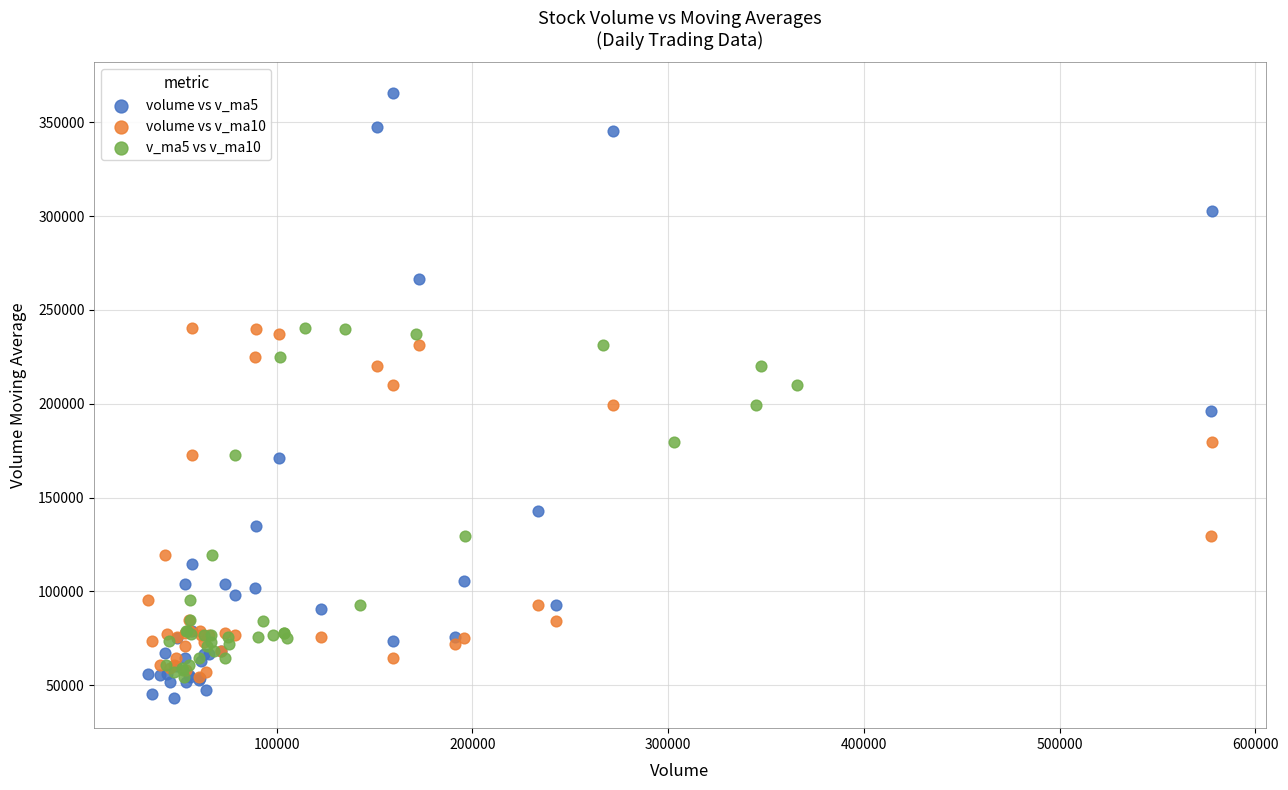

What are all the series names shown in the legend?

volume vs v_ma5, volume vs v_ma10, v_ma5 vs v_ma10